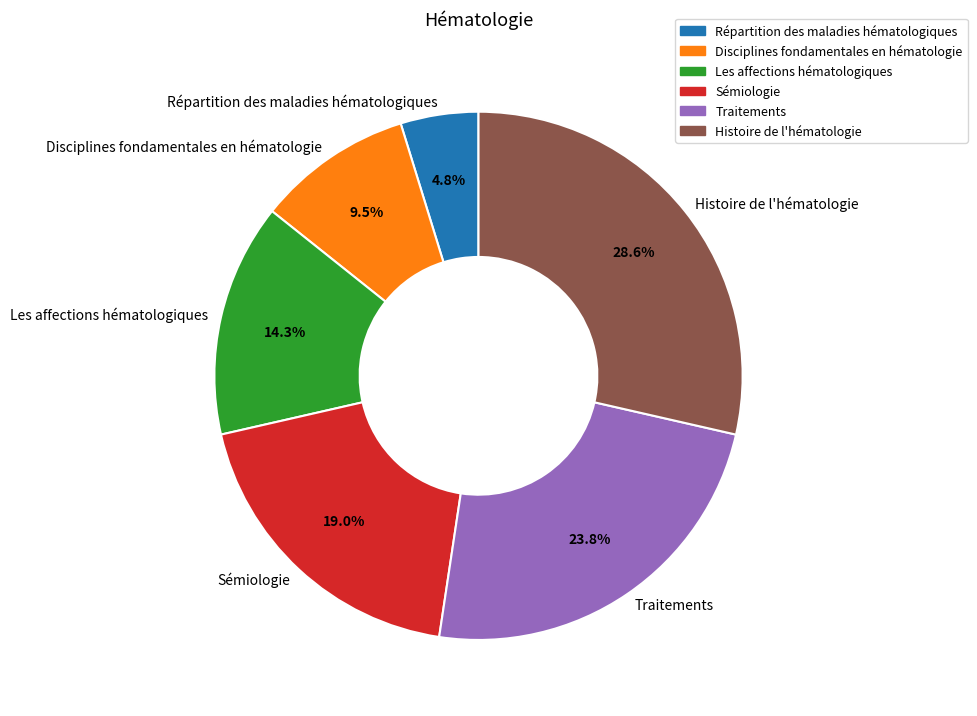

Count the number of slices in the pie.

6